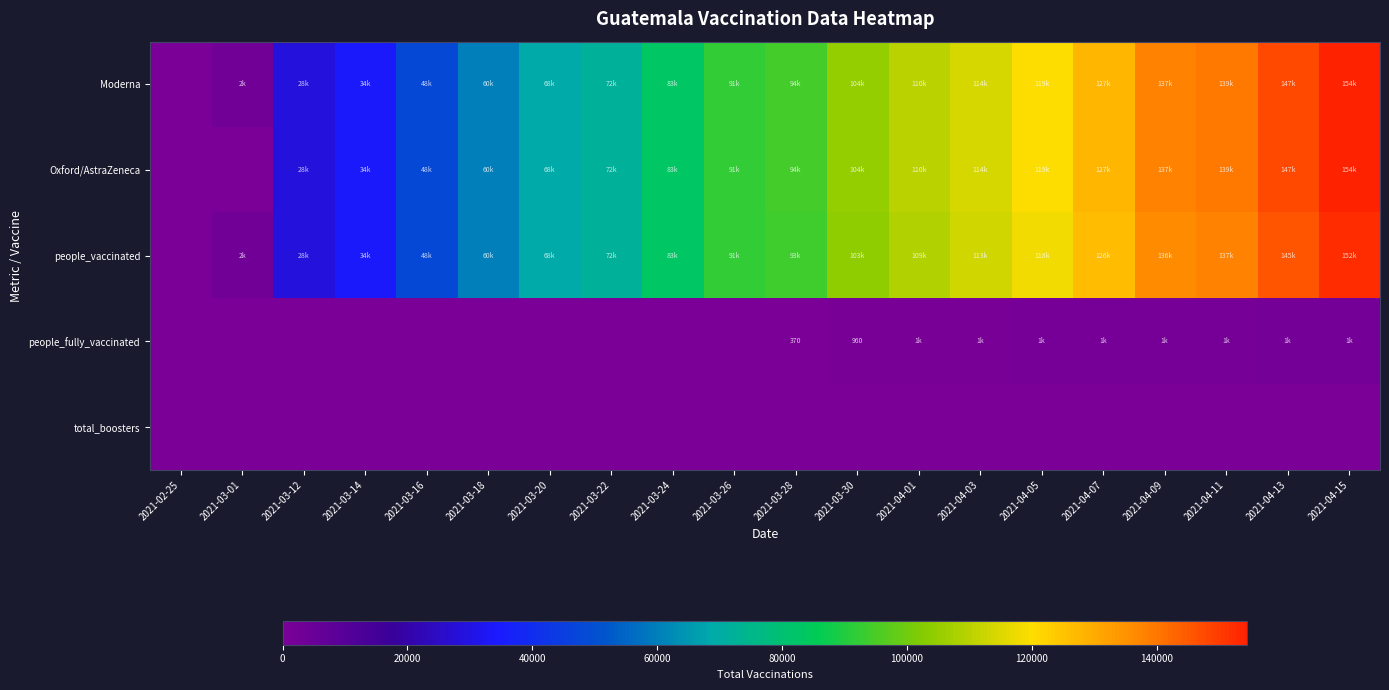

Read the people_vaccinated value at 2021-03-20.

68852